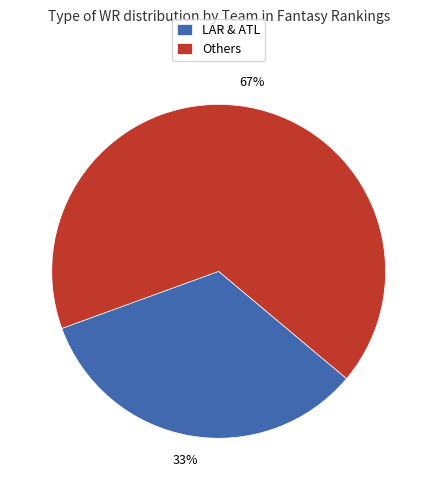

To the nearest percent, what portion does Others represent?

67%